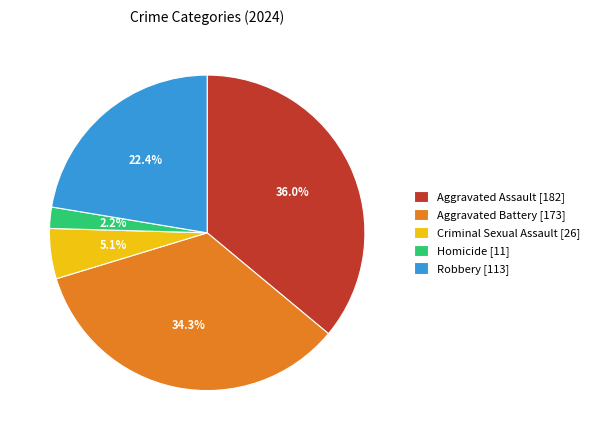

To the nearest percent, what is the difference between the largest and smallest slice percentages?

34%